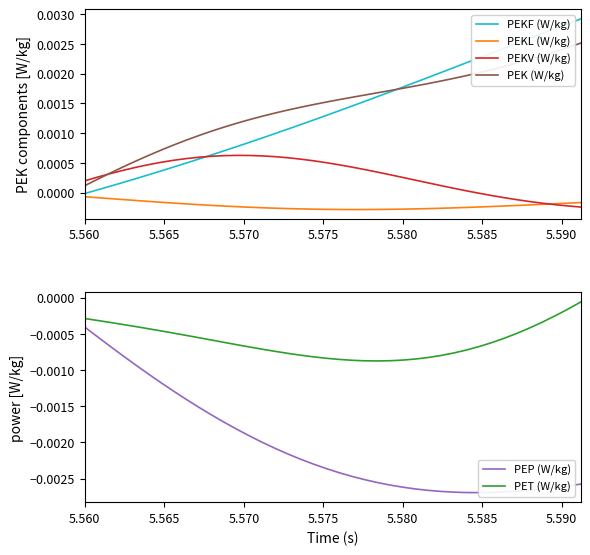

True or false: PET (W/kg) and PEK (W/kg) cross at least once.

False